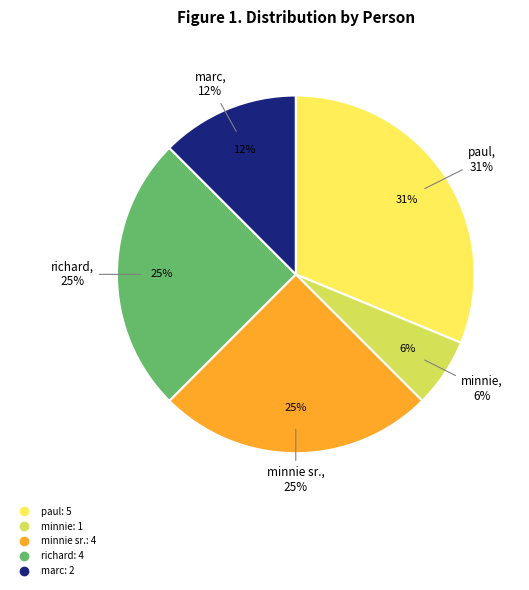

Is it true that minnie sr. is 25% of the pie?

True